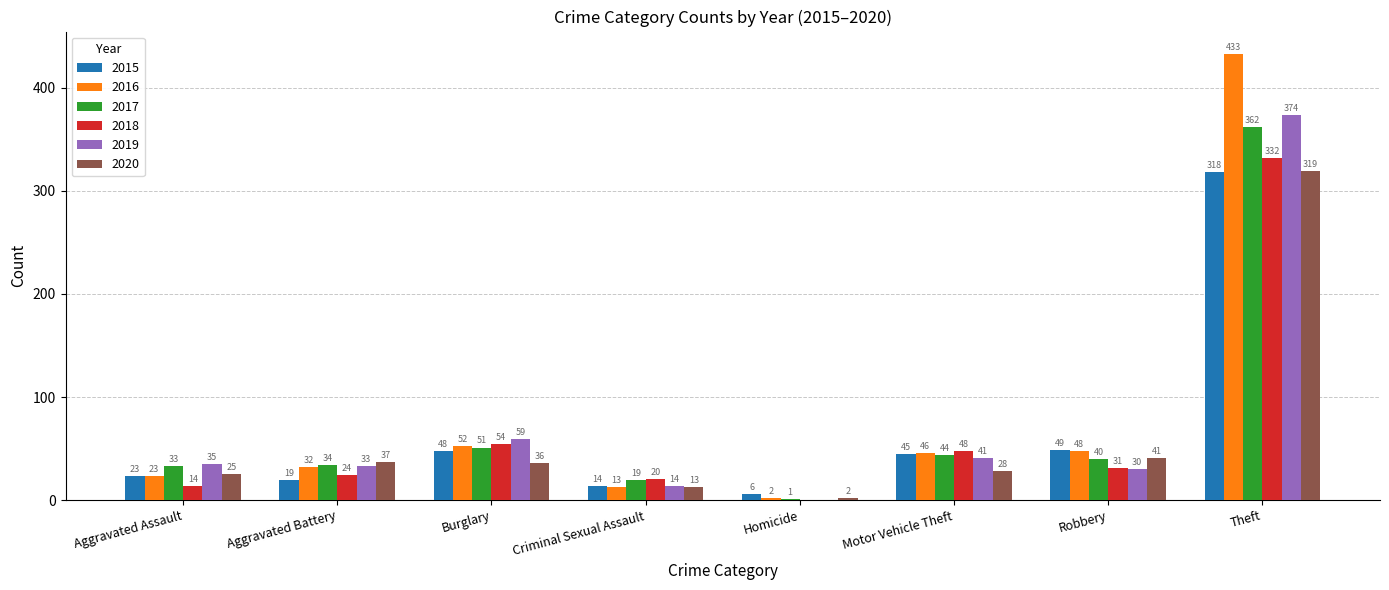

Which series has the widest spread of values?

2016